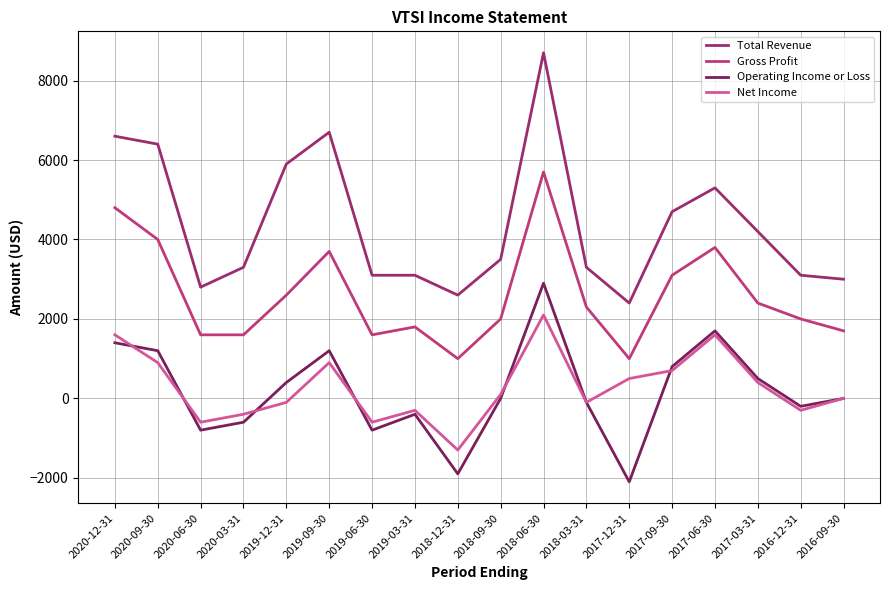

True or false: Operating Income or Loss has more than 1 points higher than both neighbors.

True